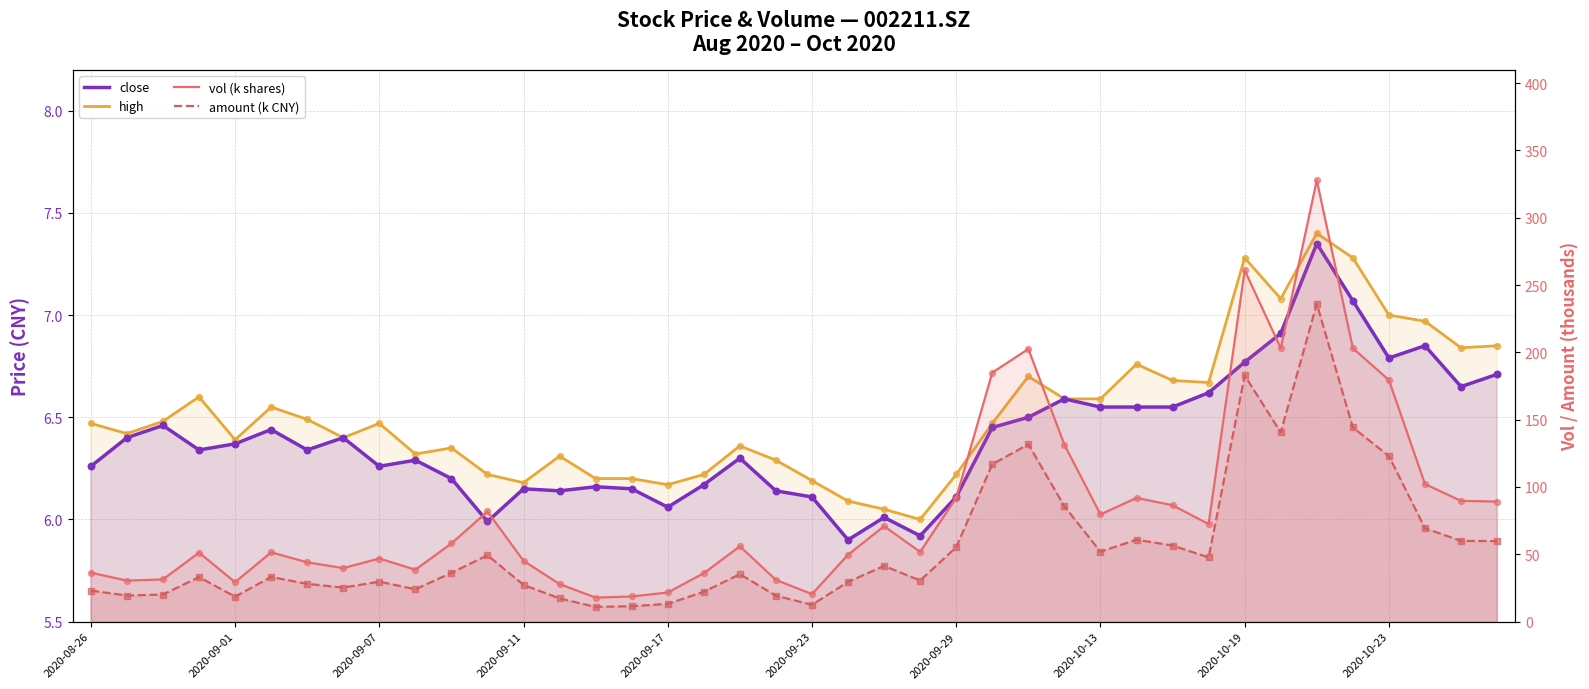

Which series has the widest spread of Y values?

vol (k shares)